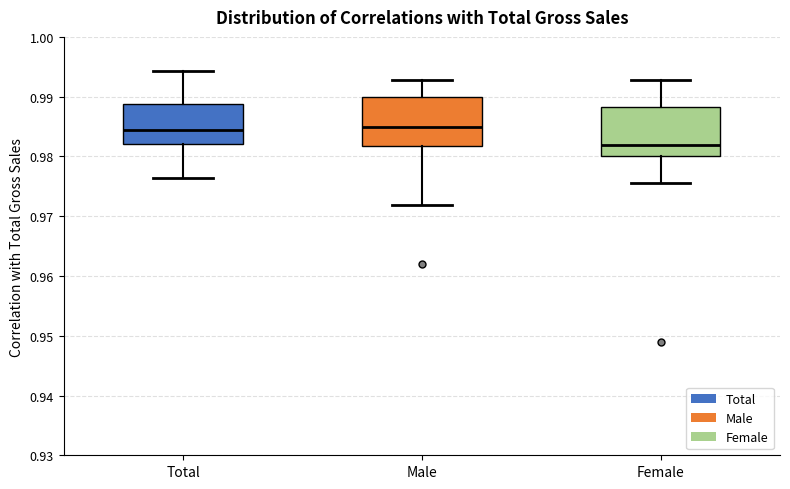

Where is the upper edge of the box for Female on the y-axis? The values are not printed on the chart, so give them approximately, as read against the axis.

0.988